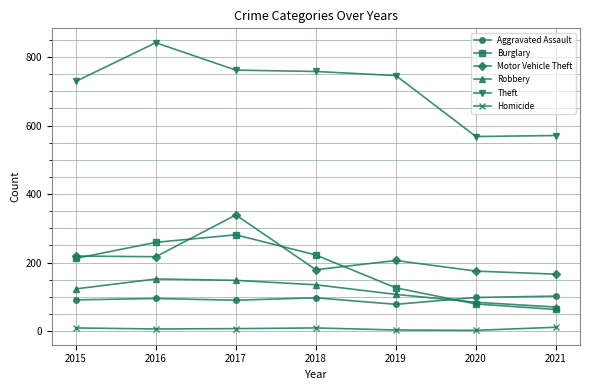

Does the chart have visible grid lines?

Yes